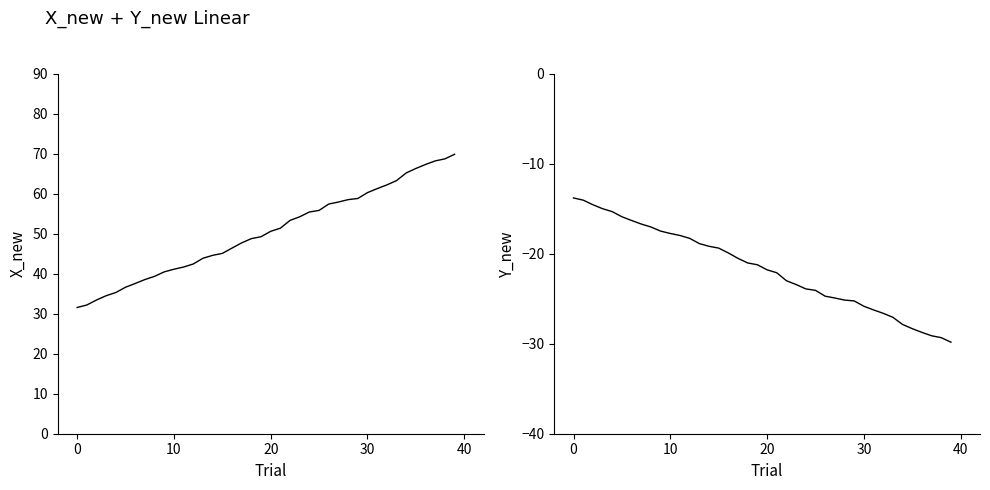

Reading left to right, extract all data points from this chart.

X_new: 31.6	32.2	33.4	34.5	35.3	36.6	37.6	38.5	39.3	40.5	41.1	41.7	42.4	43.9	44.6	45.1	46.4	47.7	48.8	49.3	50.6	51.4	53.3	54.2	55.4	55.8	57.4	57.9	58.5	58.8	60.3	61.3	62.2	63.3	65.2	66.3	67.3	68.2	68.7	69.9
Y_new: -13.8	-14.0	-14.6	-15.0	-15.3	-15.9	-16.3	-16.7	-17.0	-17.5	-17.7	-18.0	-18.3	-18.9	-19.2	-19.4	-19.9	-20.5	-21.0	-21.2	-21.8	-22.1	-23.0	-23.4	-23.9	-24.1	-24.7	-24.9	-25.1	-25.2	-25.8	-26.2	-26.6	-27.1	-27.9	-28.3	-28.7	-29.1	-29.3	-29.8